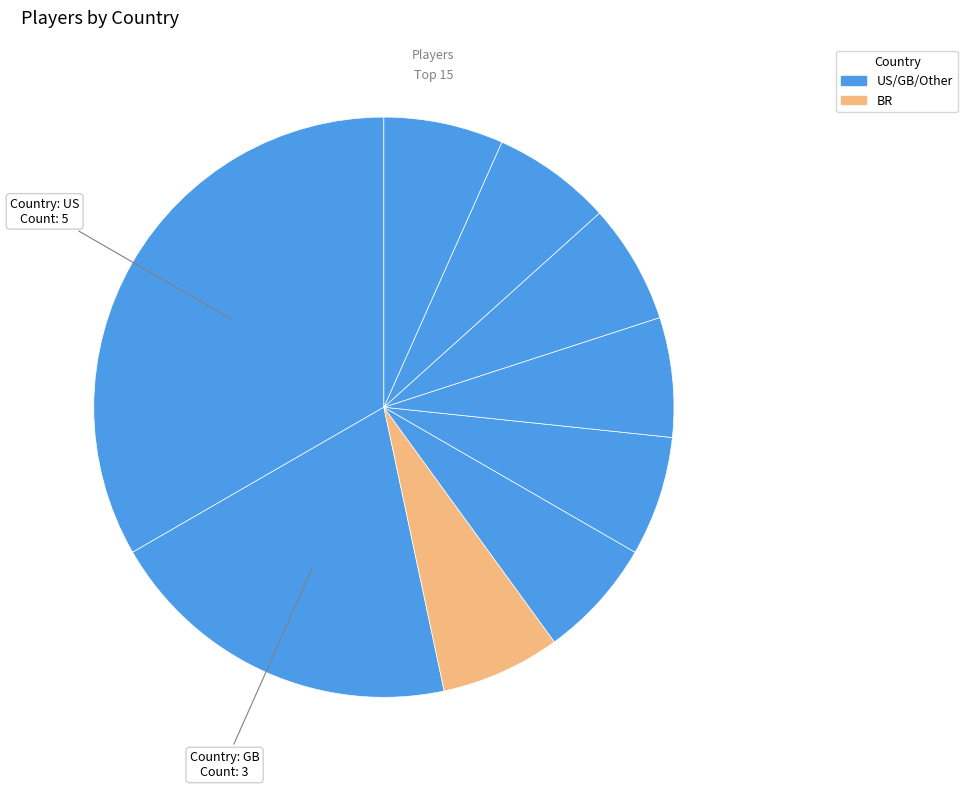

How many segments does this pie chart have?

9